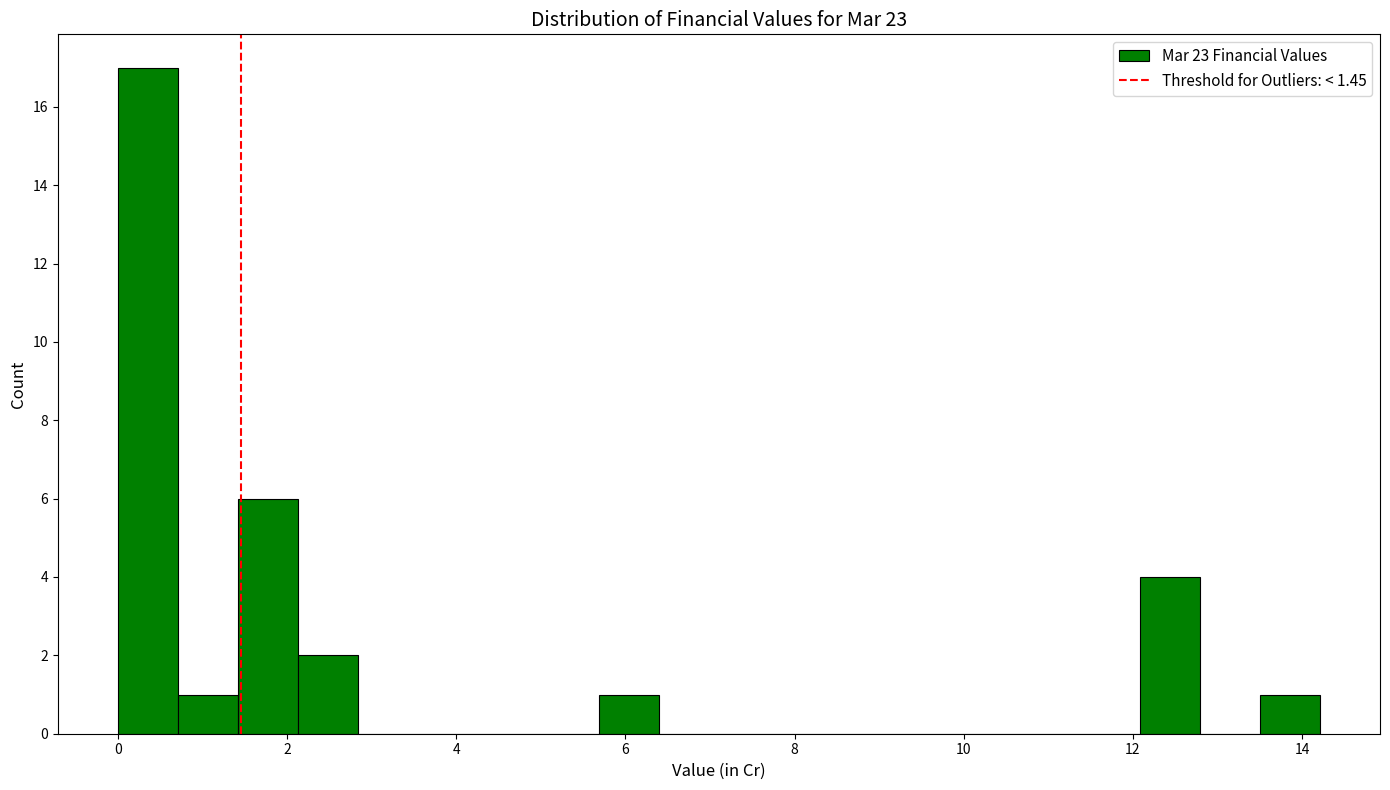

Around what value on the x-axis is the tallest bar? Give the approximate position of its centre, as read against the axis.

0.4